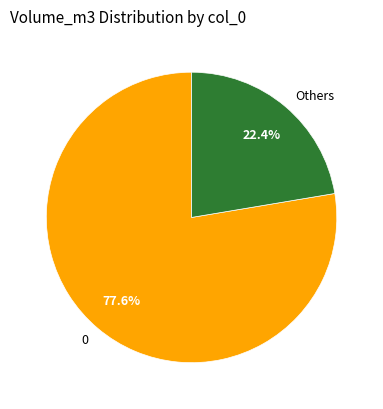

To the nearest percent, what percentage of the pie is 0?

78%